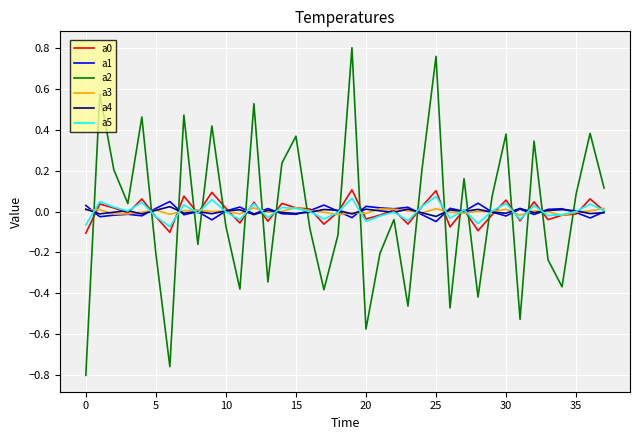

After their last crossing, which series has the higher values: a0 or a2?

a2